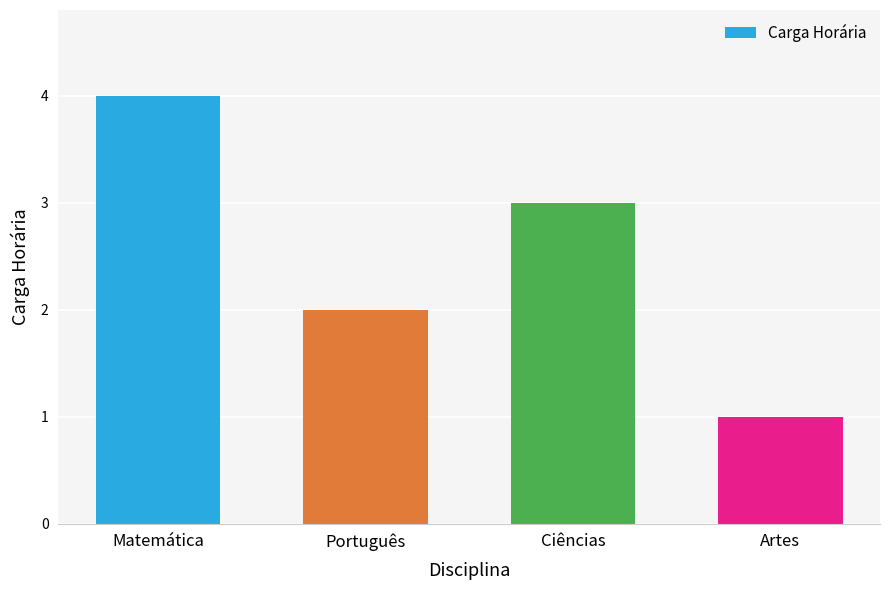

Which category has the lowest value across all series?

Artes